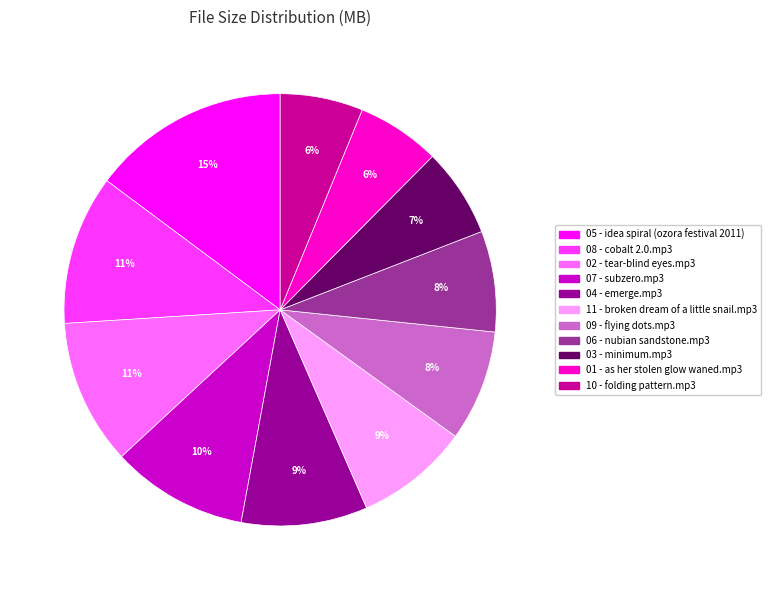

Is there a majority slice in this chart?

No